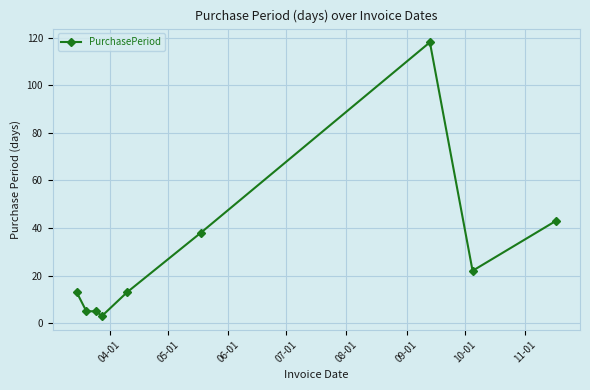

Does the chart have visible grid lines?

Yes